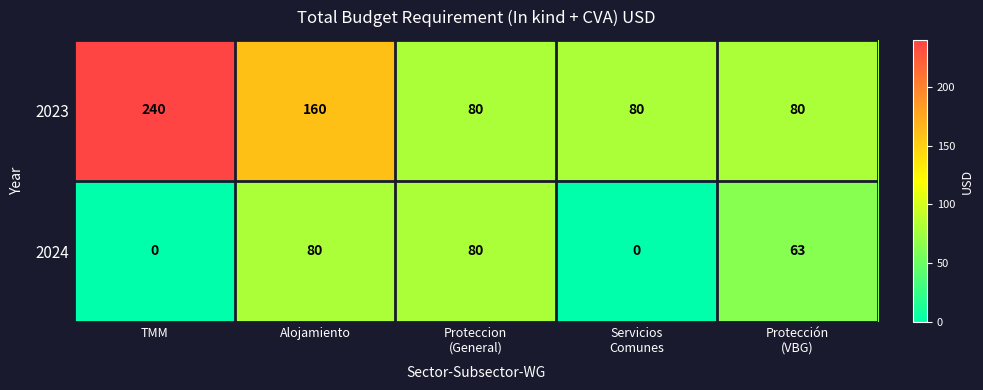

Is it true that 2024 equals 121 at Alojamiento?

False